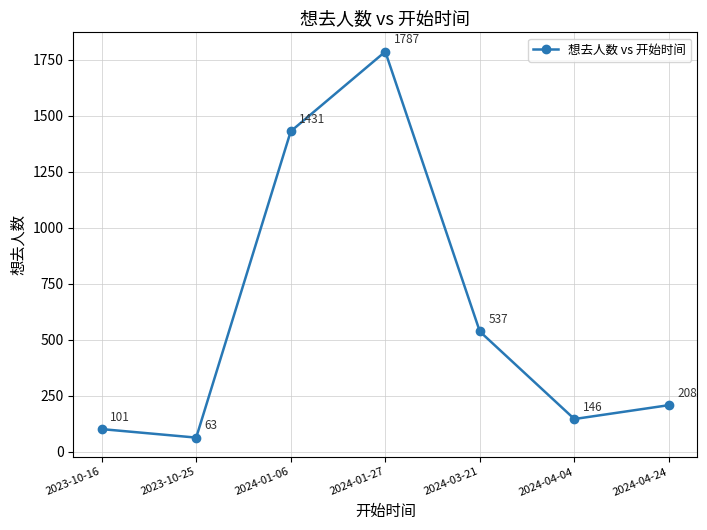

Reading left to right, what are all the values shown in this chart?

2023-10-16=101	2023-10-25=63	2024-01-06=1431	2024-01-27=1787	2024-03-21=537	2024-04-04=146	2024-04-24=208